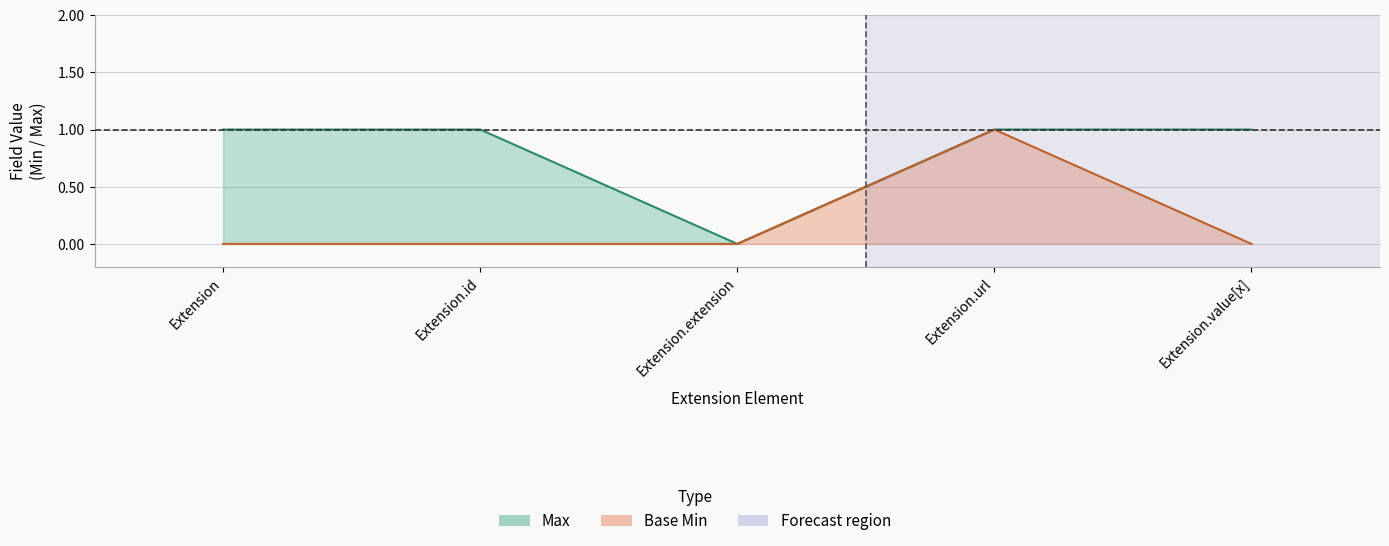

At which label is Base Min closest to 0?

Extension